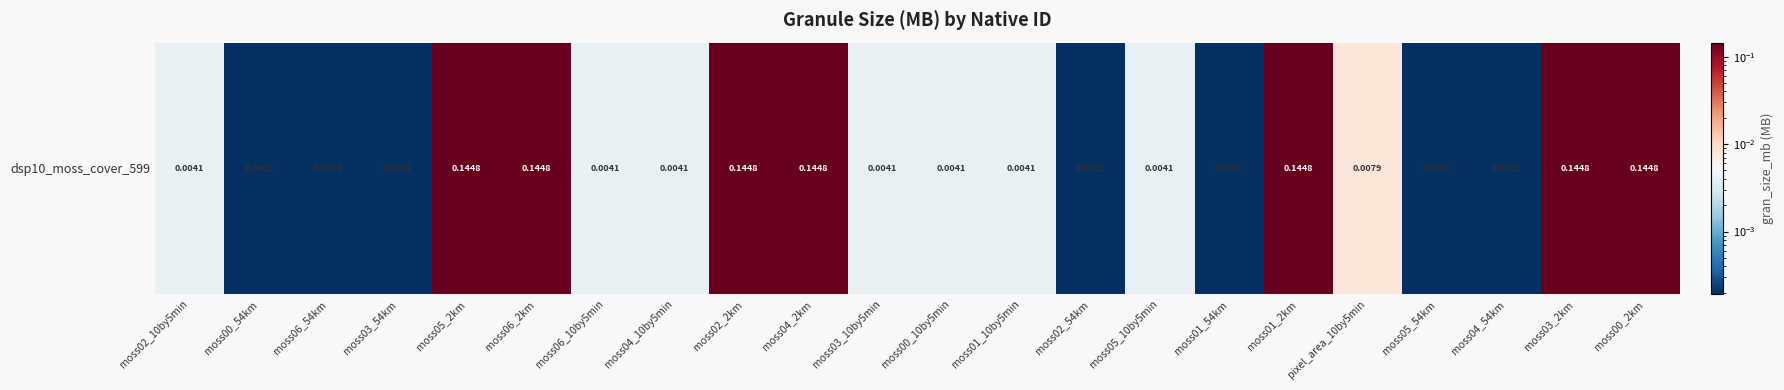

Which category has the lowest value across all series?

moss00_54km